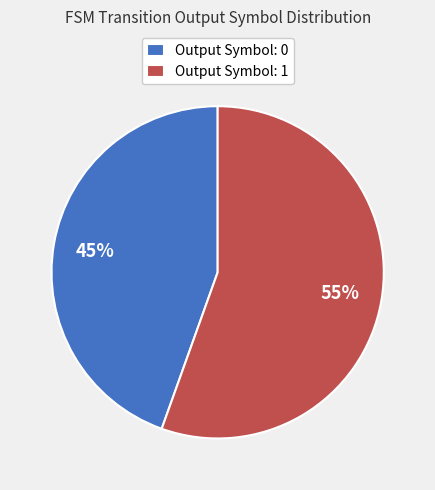

To the nearest percent, what is the average slice percentage?

50%